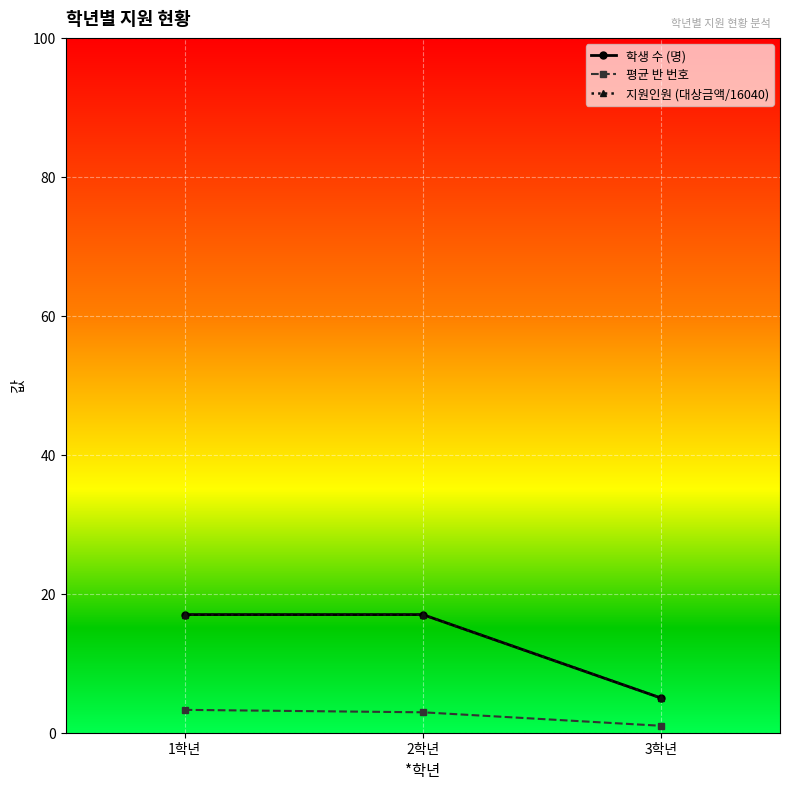

Is the value of 학생 수 (명) at 2학년 greater than the value of 지원인원 (대상금액/16040) at 1학년?

No